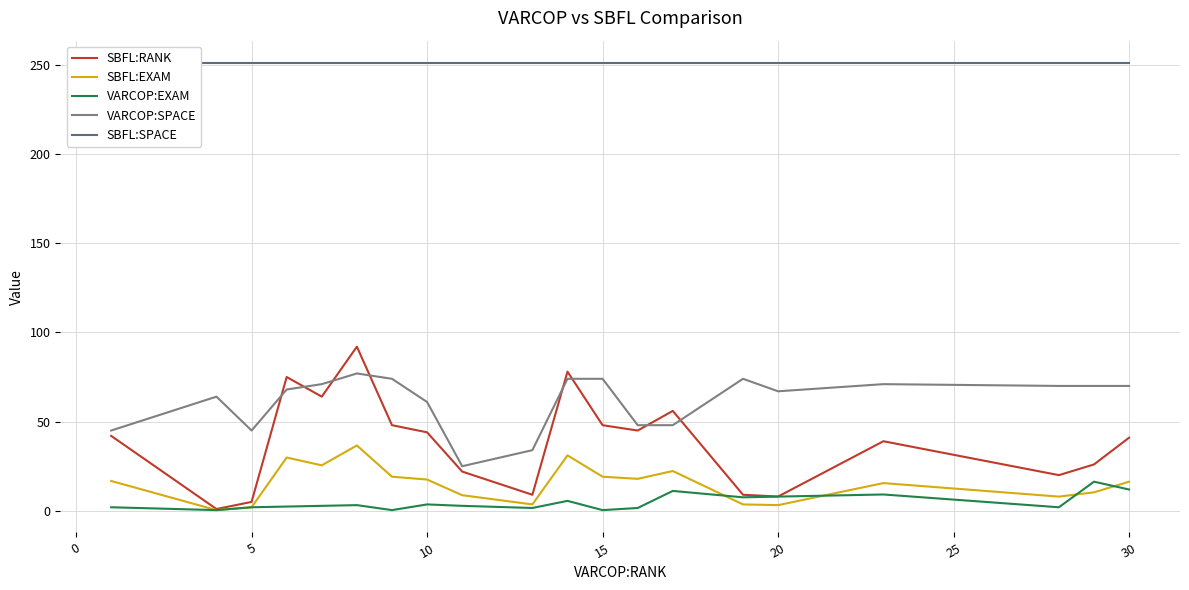

True or false: VARCOP:SPACE and SBFL:EXAM intersect in this chart.

False